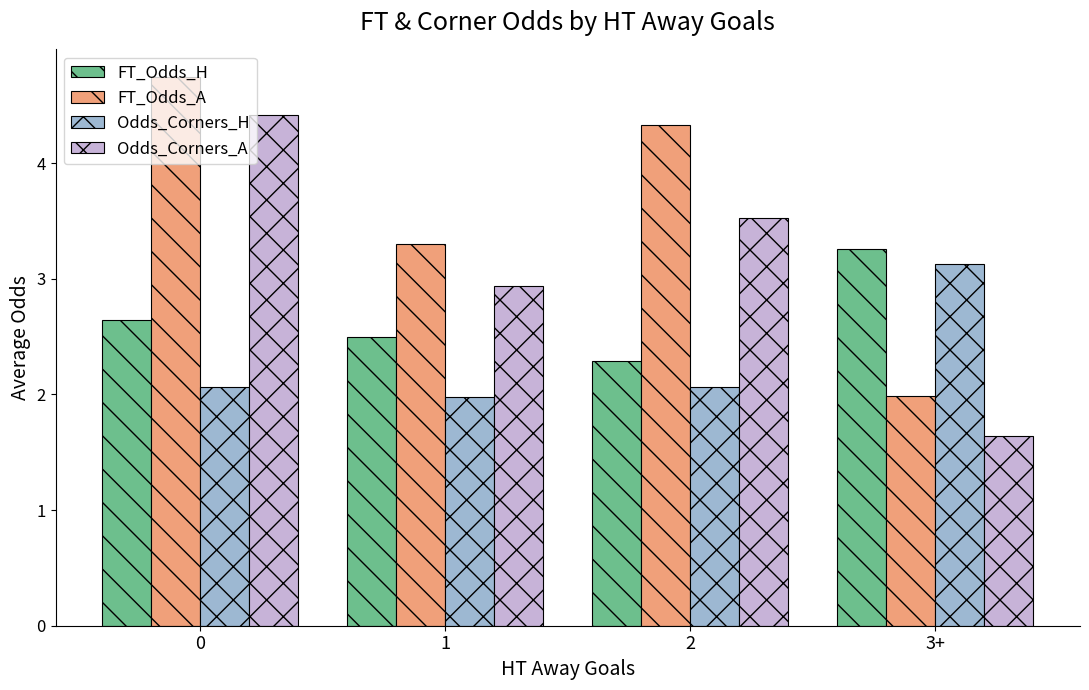

What is the sum of all Odds_Corners_H values?

9.2